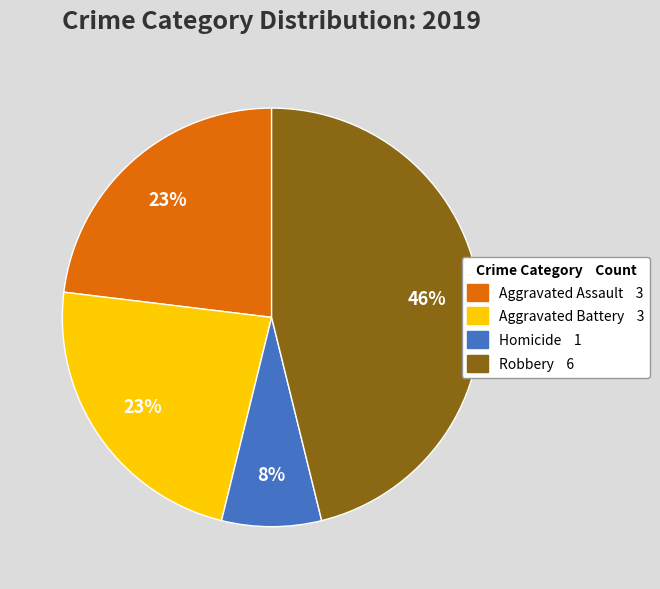

Is there any slice that represents more than half of the pie?

No